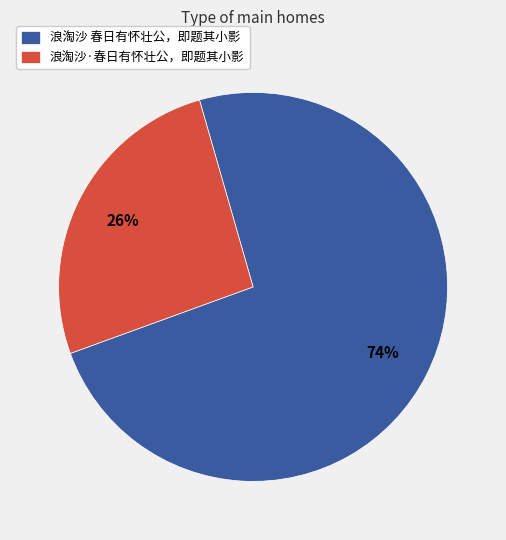

Do 浪淘沙·春日有怀壮公，即题其小影 and 浪淘沙 春日有怀壮公，即题其小影 together represent more than half of the pie?

Yes